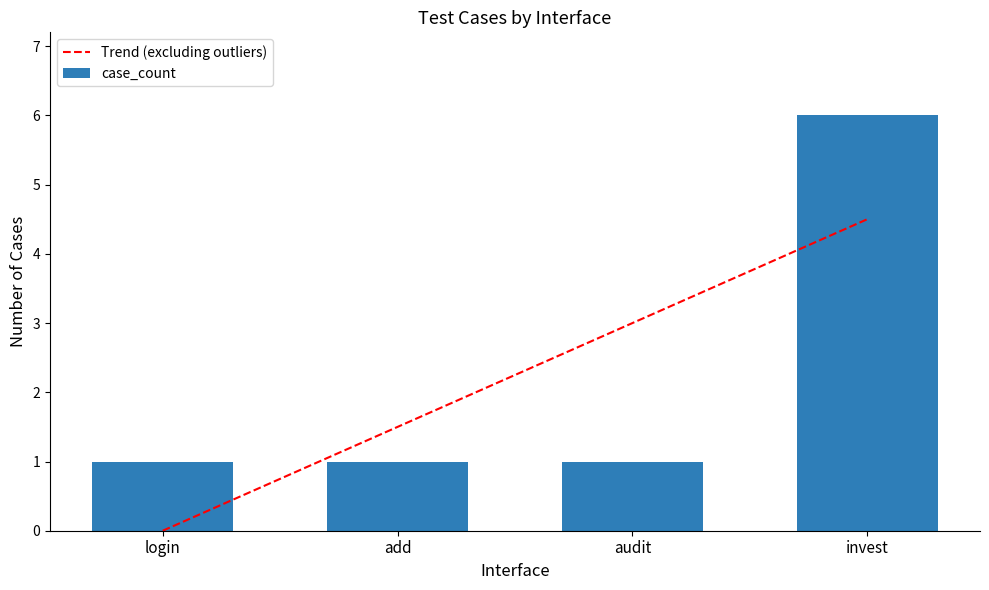

What is the smallest value displayed?

1